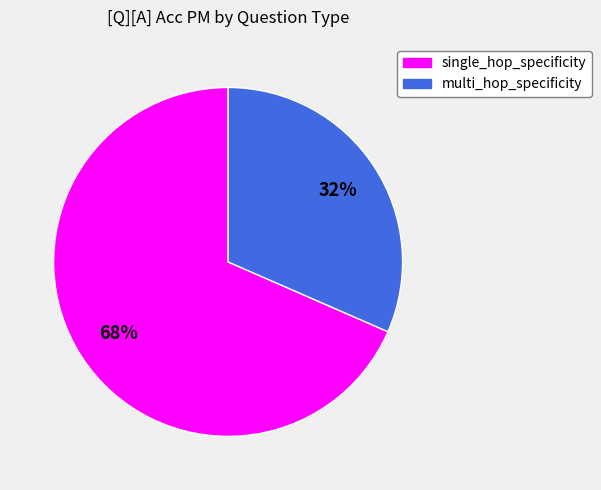

Which has a higher value, single_hop_specificity or multi_hop_specificity?

single_hop_specificity